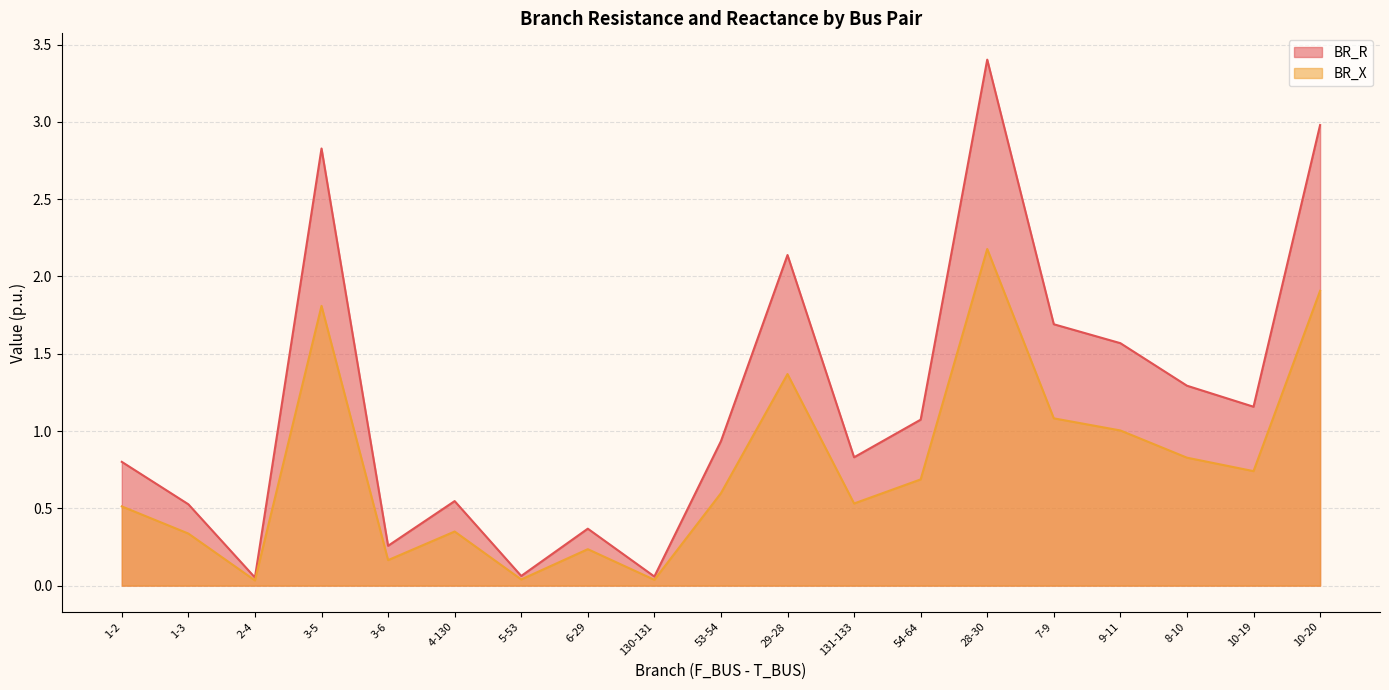

Which series has the largest range (max minus min)?

BR_R